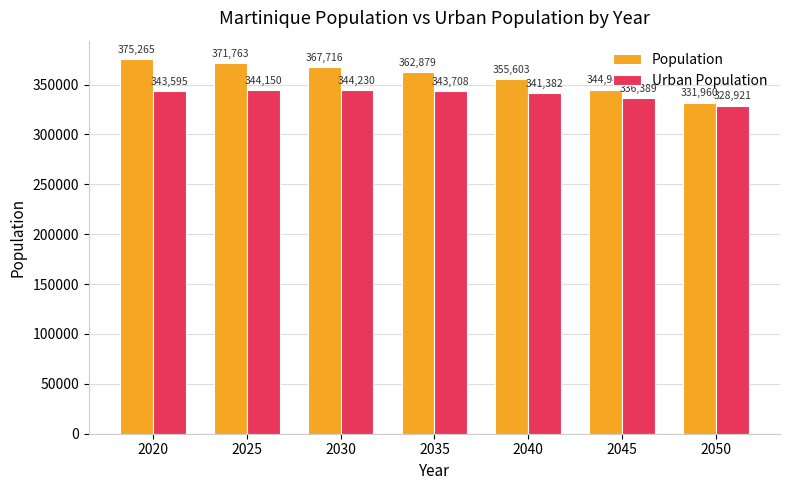

Which series has the widest spread of values?

Population